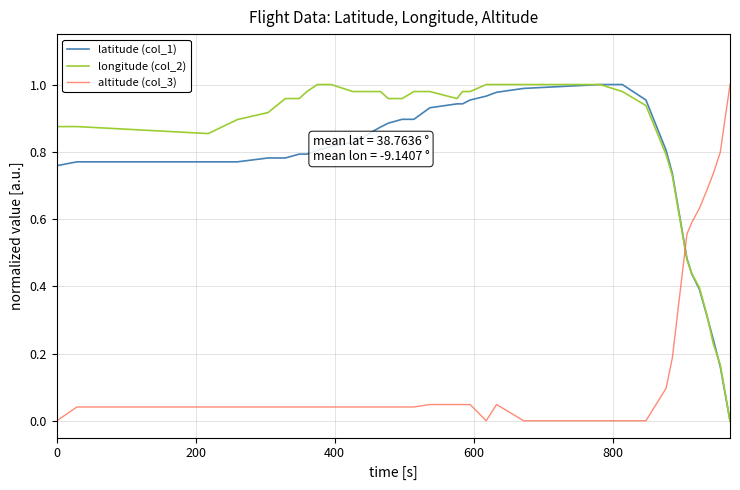

How many times do longitude (col_2) and altitude (col_3) cross each other?

1